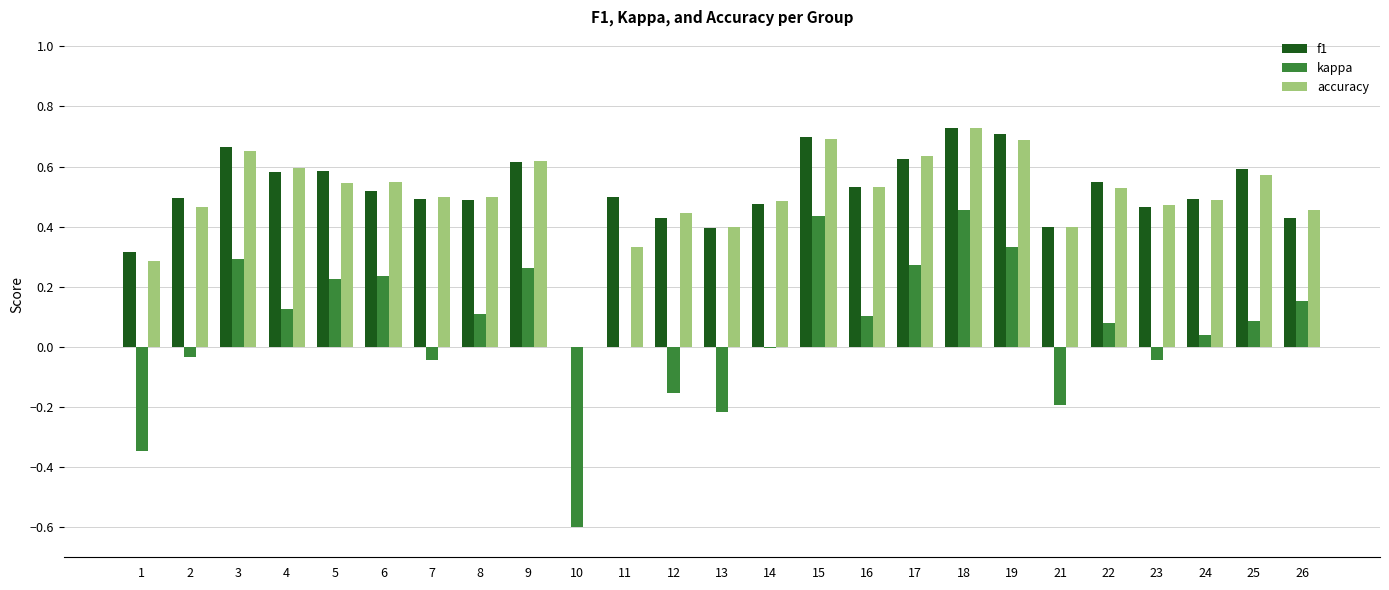

How many positive values does the f1 series have?

24